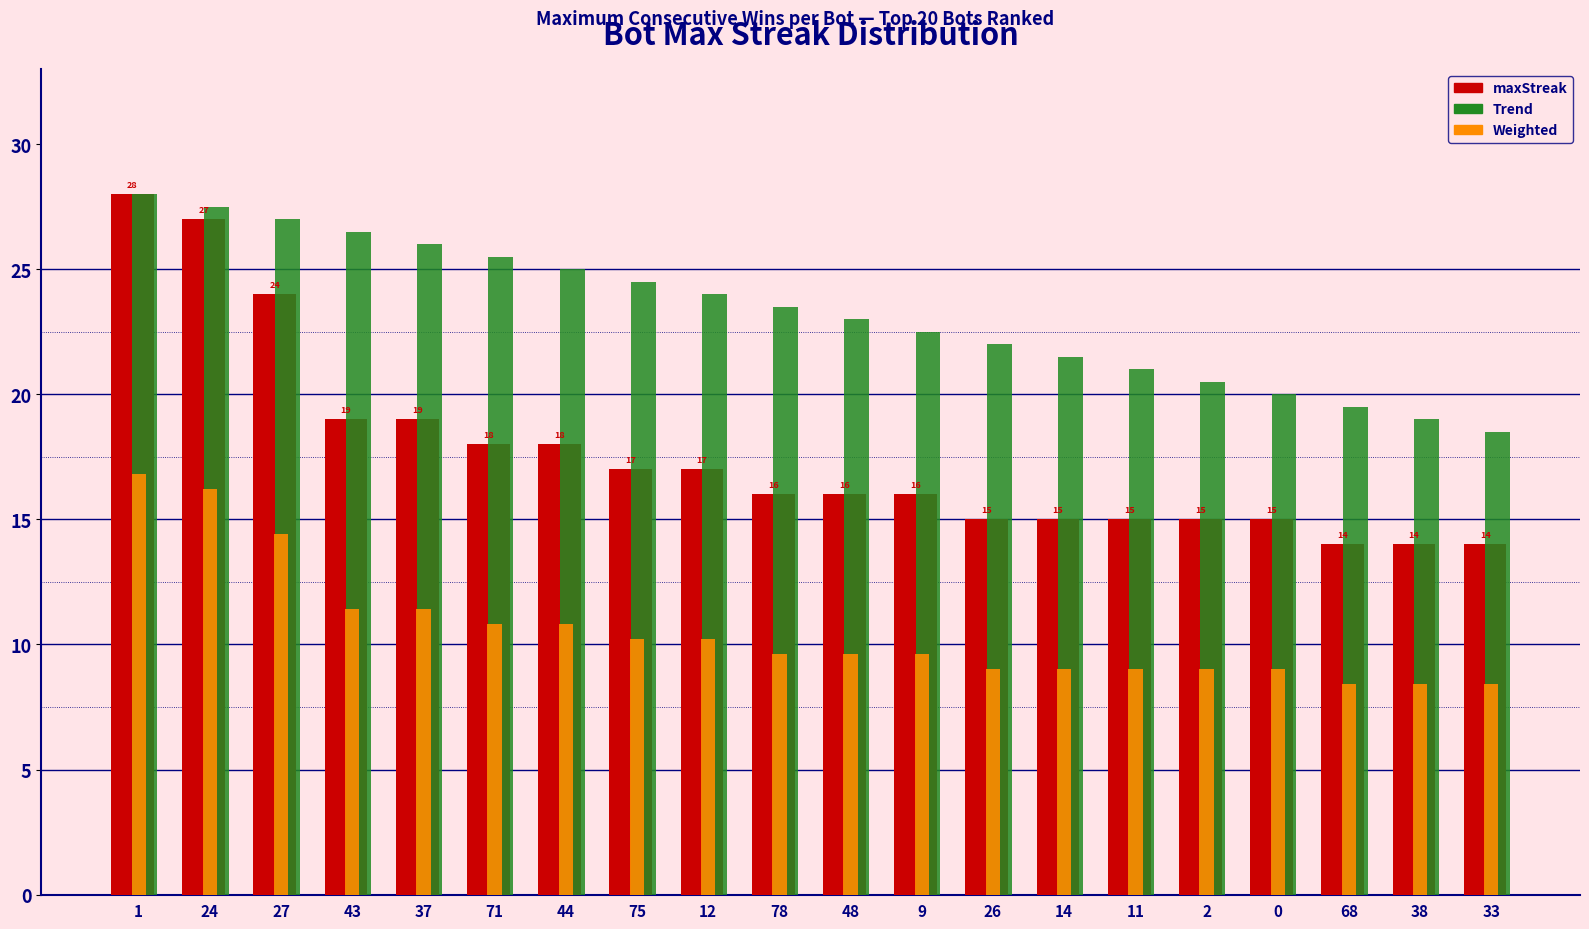

List the series in order of their overall mean, lowest first.

Weighted, maxStreak, Trend